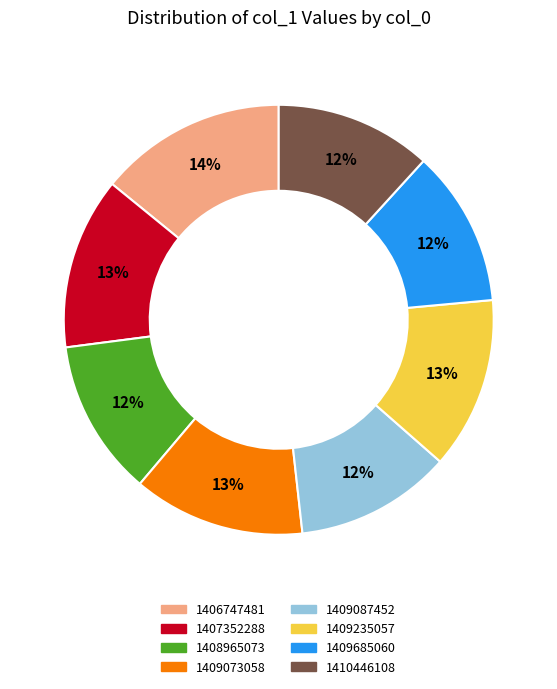

Combined, do 1409087452 and 1409073058 account for over 50%?

No